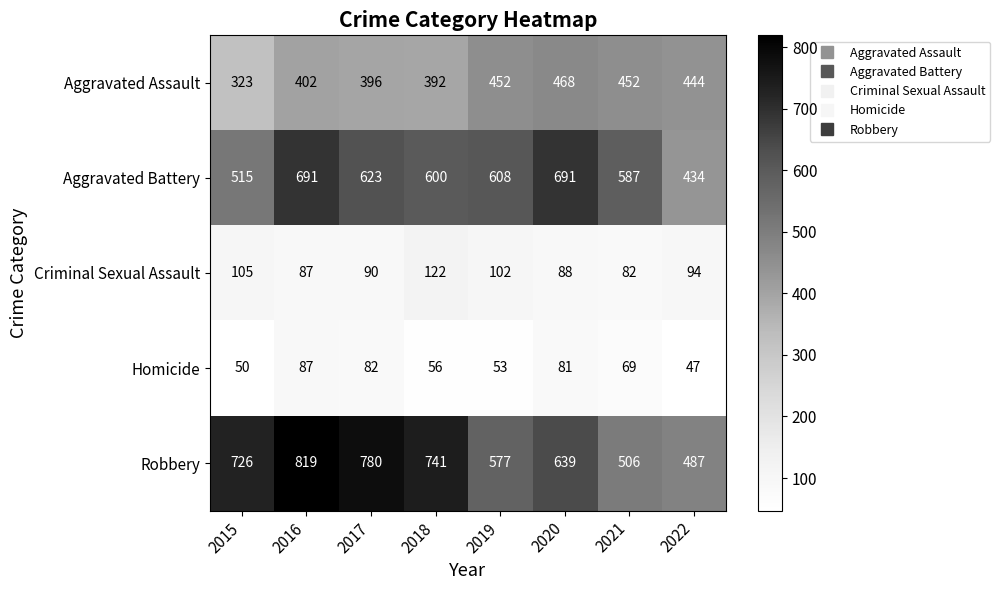

Rank the series at 2019 from lowest to highest value.

Homicide, Criminal Sexual Assault, Aggravated Assault, Robbery, Aggravated Battery